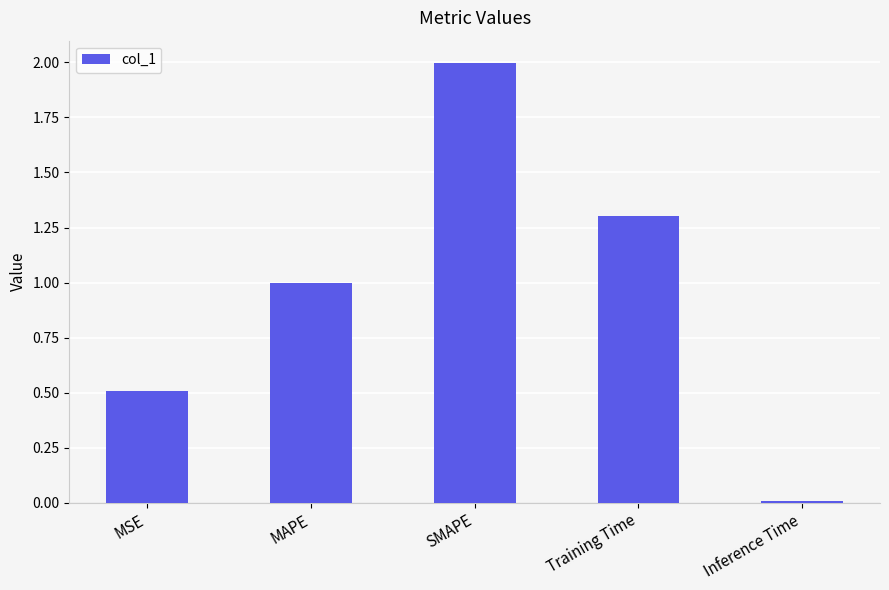

What is the maximum value shown in the chart?

2.0